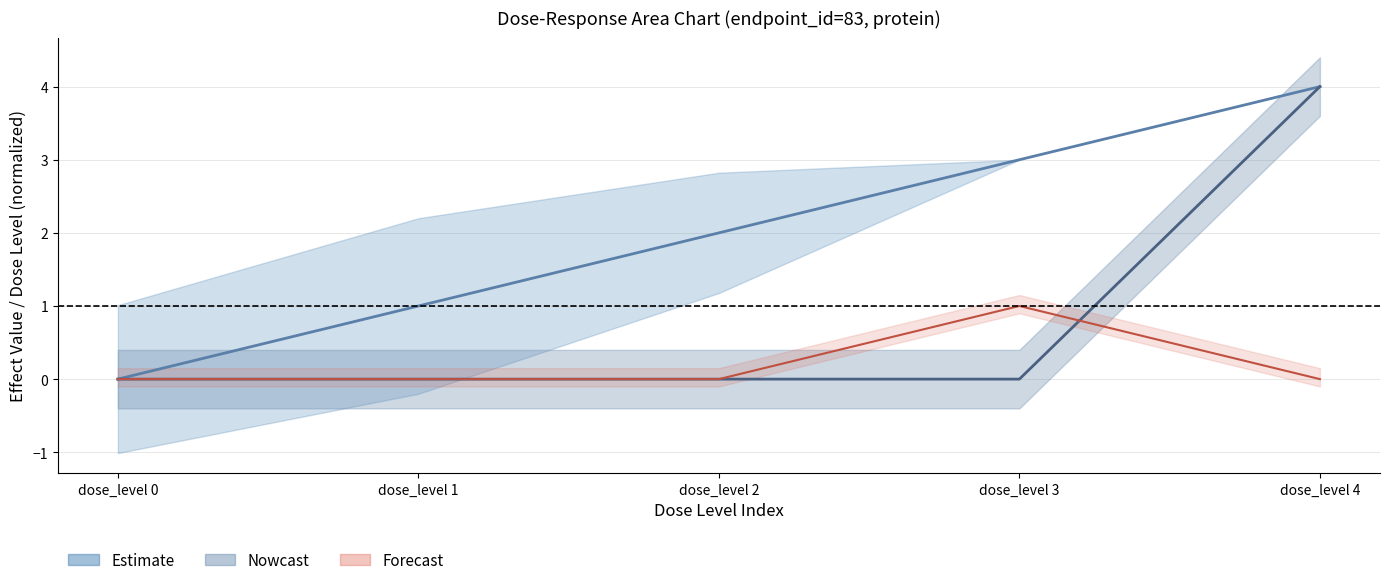

True or false: Nowcast and Estimate cross at least once.

False